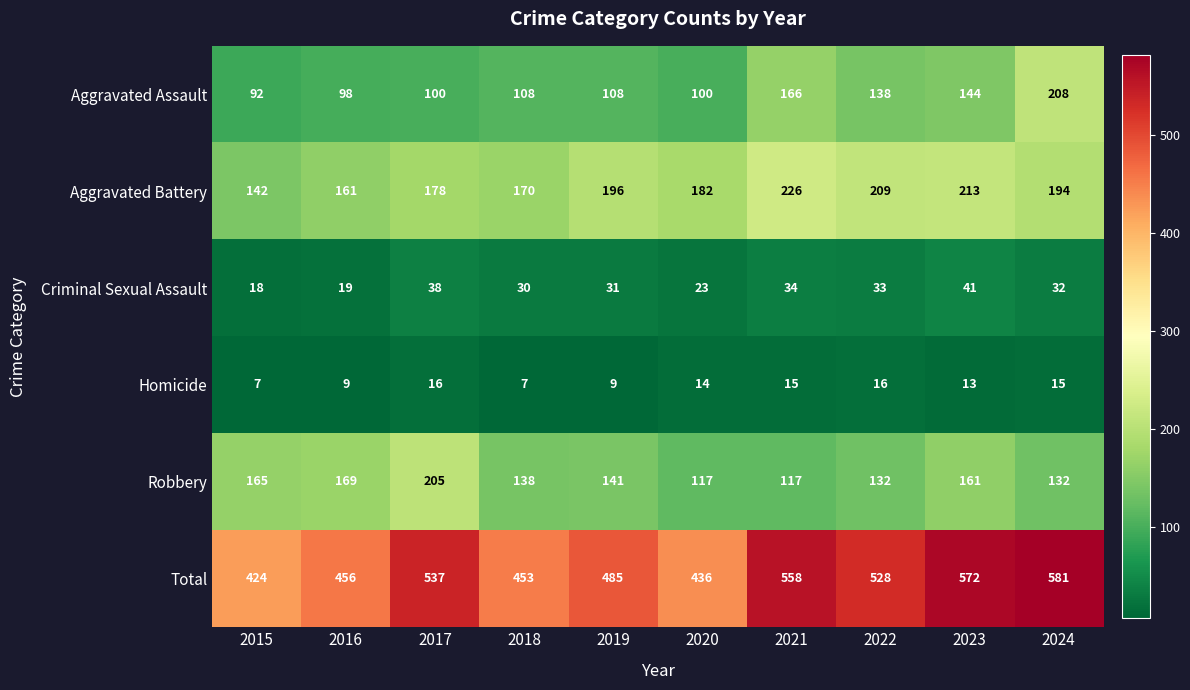

At which label does Homicide first exceed 14?

2017